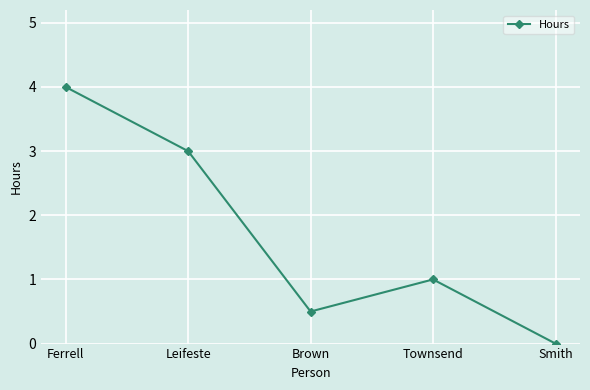

How many data points are less than 1?

2